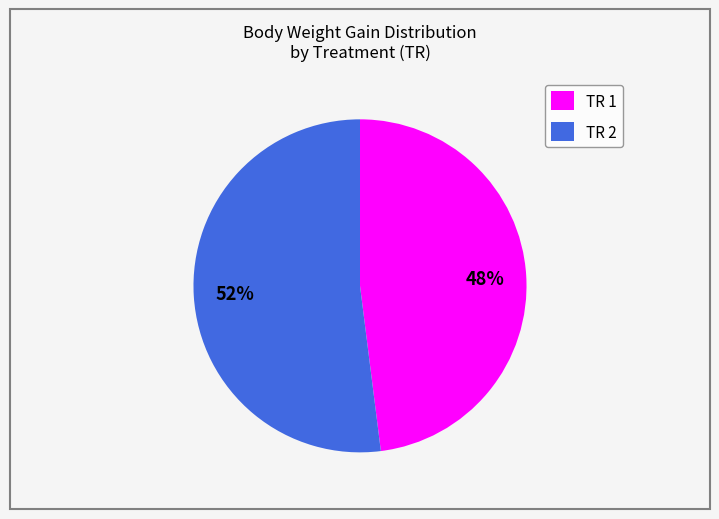

Rank the categories by value from highest to lowest.

TR 2, TR 1